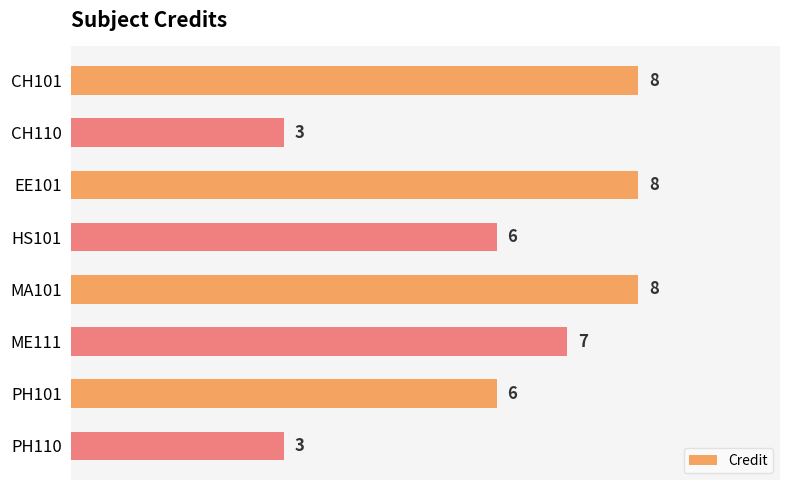

Which has a higher value, CH110 or HS101?

HS101